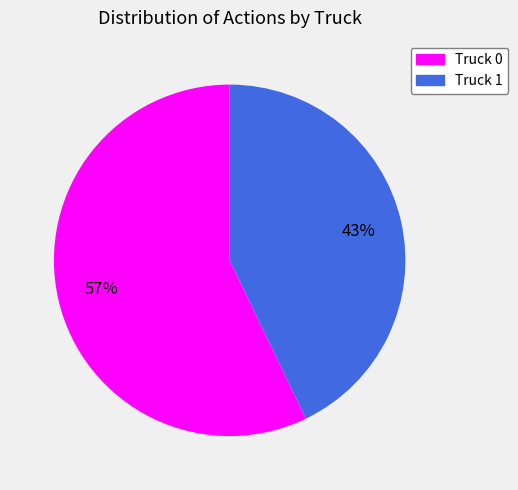

Between Truck 1 and Truck 0, which is larger?

Truck 0